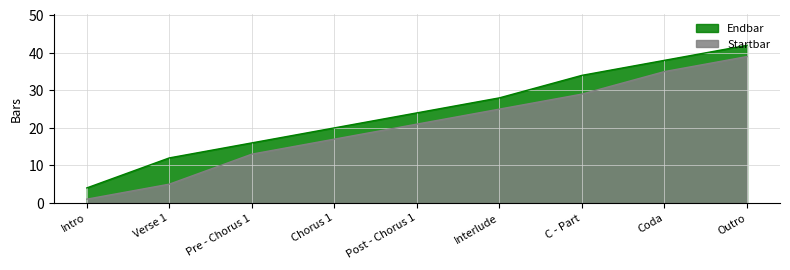

True or false: Startbar has a value of 29 at C - Part.

True